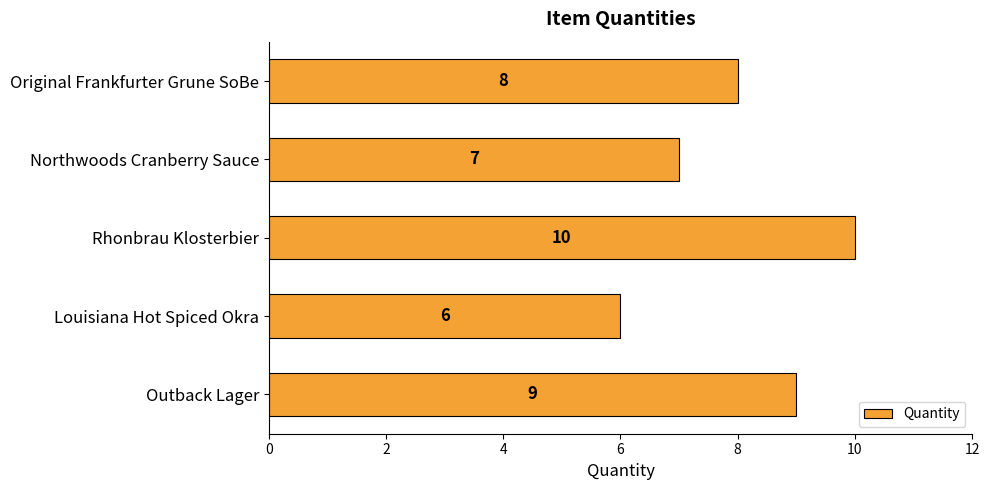

Reading bottom to top, extract all data points from this chart.

Outback Lager=9	Louisiana Hot Spiced Okra=6	Rhonbrau Klosterbier=10	Northwoods Cranberry Sauce=7	Original Frankfurter Grune SoBe=8